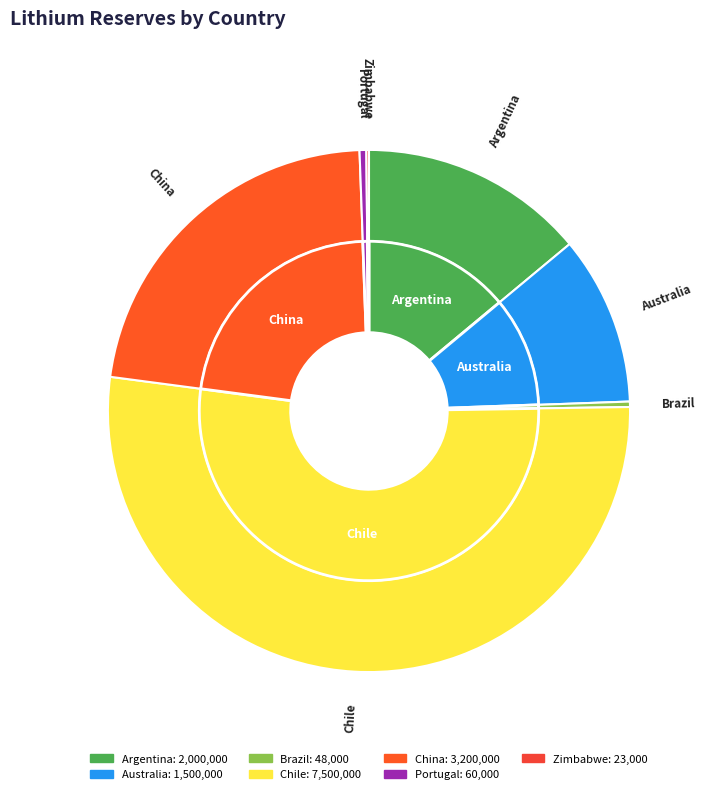

Is there a majority slice in this chart?

Yes